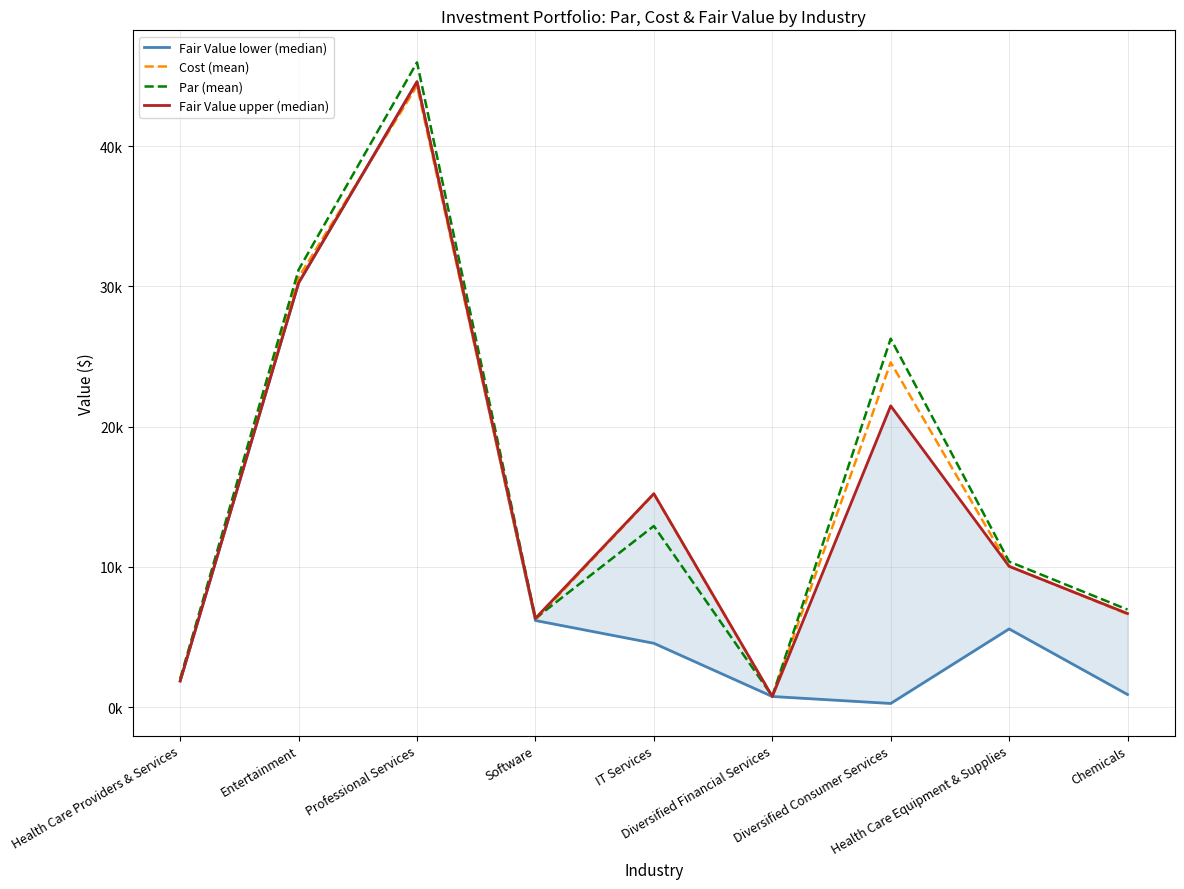

Between which two adjacent categories do Fair Value lower (median) and Cost (mean) first intersect?

Entertainment and Professional Services